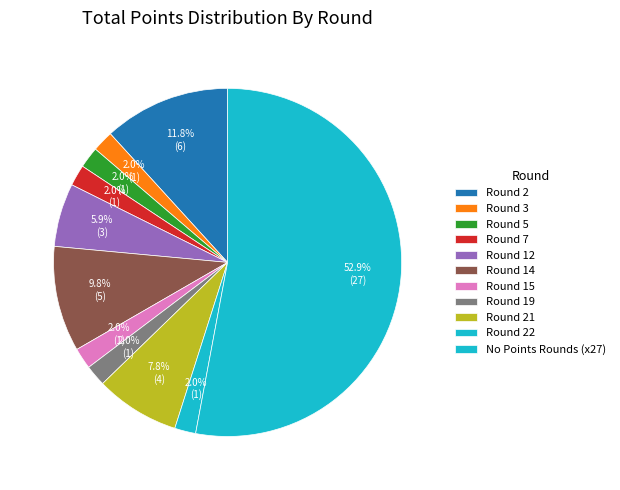

To the nearest percent, what portion does Round 12 represent?

6%